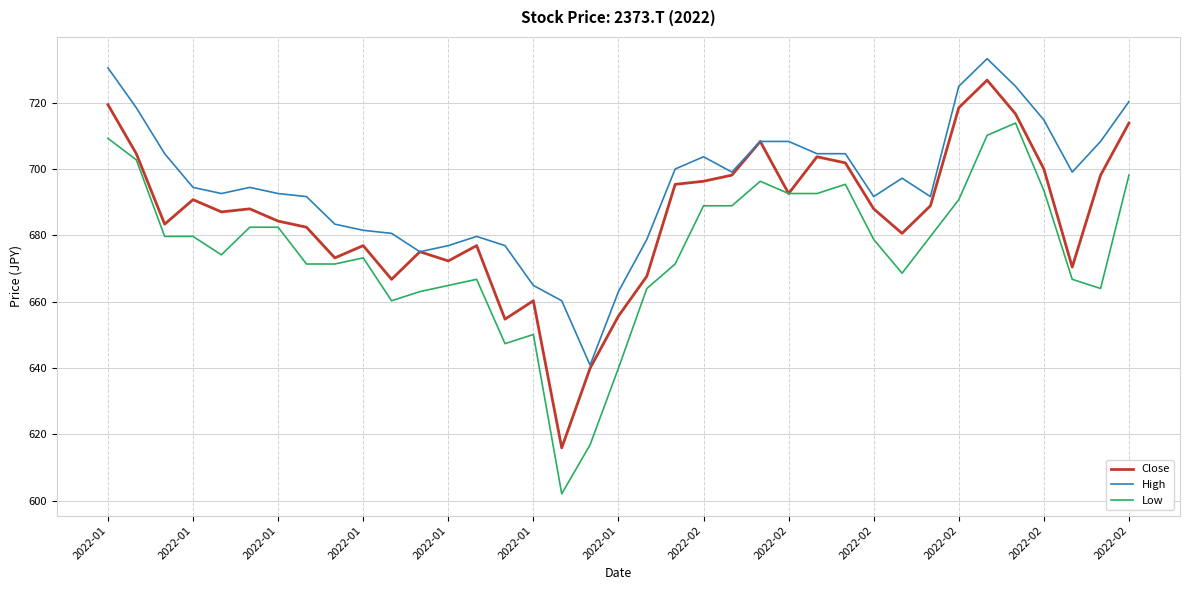

List the series in order of their overall mean, highest first.

High, Close, Low